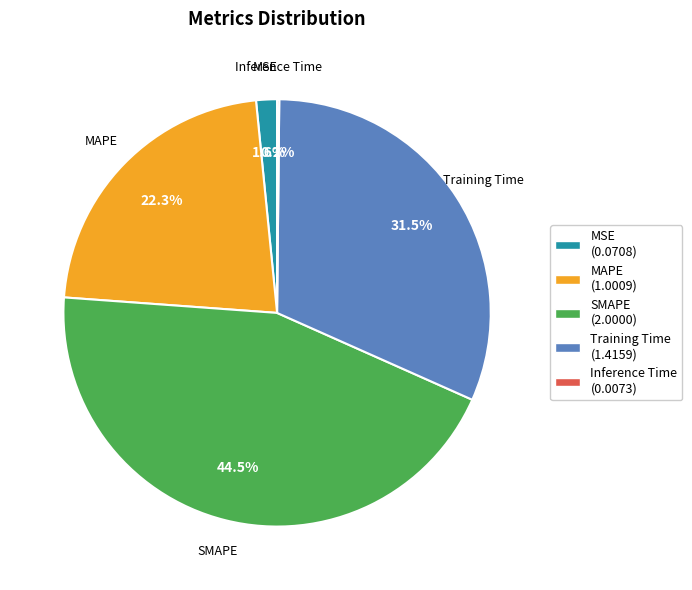

Which has a higher value, MAPE (1.0009) or Training Time (1.4159)?

Training Time (1.4159)